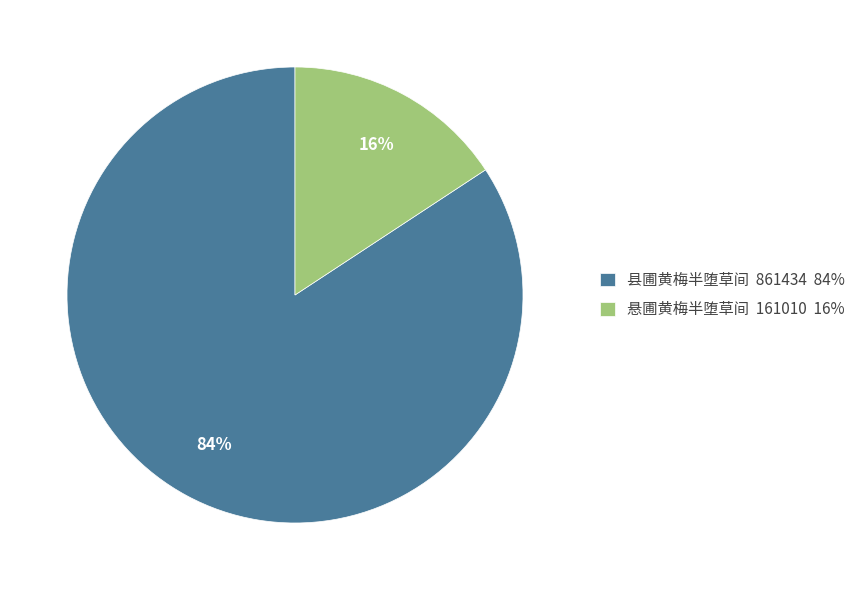

Which has a higher value, 悬圃黄梅半堕草间 161010 16% or 县圃黄梅半堕草间 861434 84%?

县圃黄梅半堕草间 861434 84%